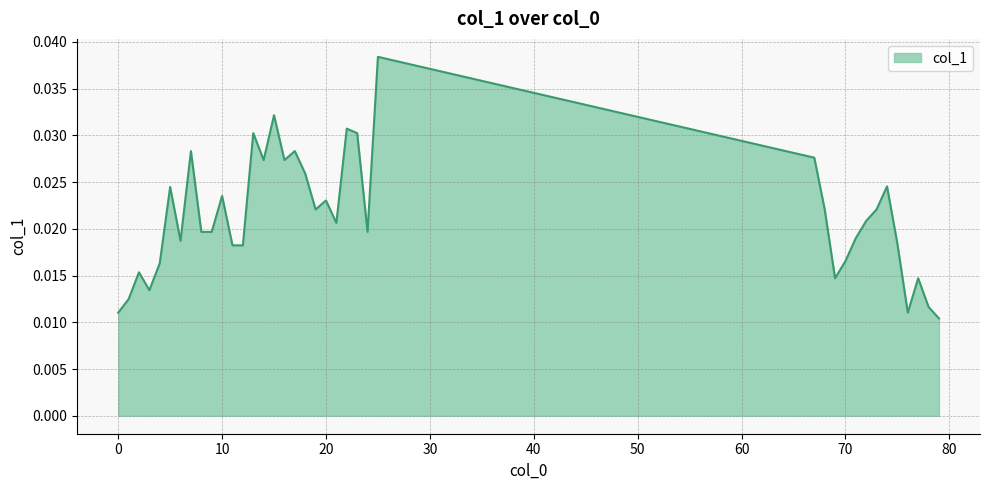

How many lines are shown in the chart?

1